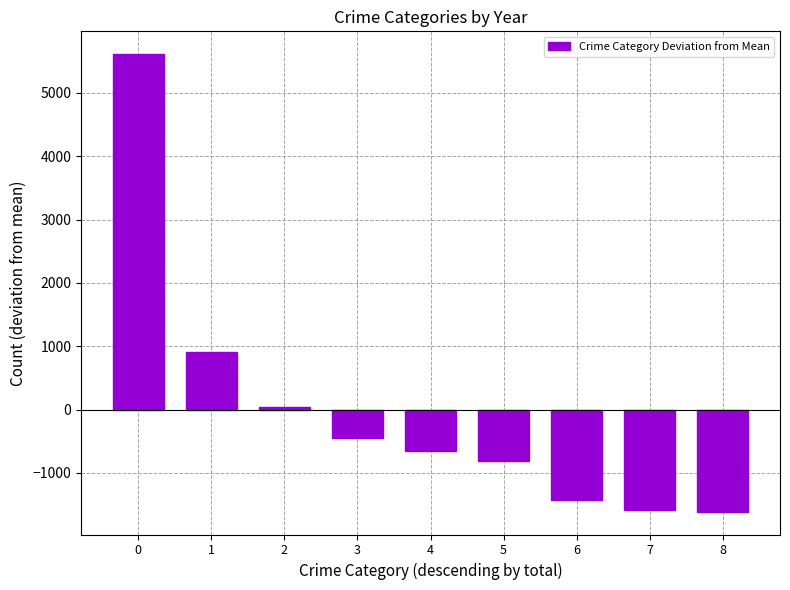

What is the difference between the values at 4 and 7?

922.0